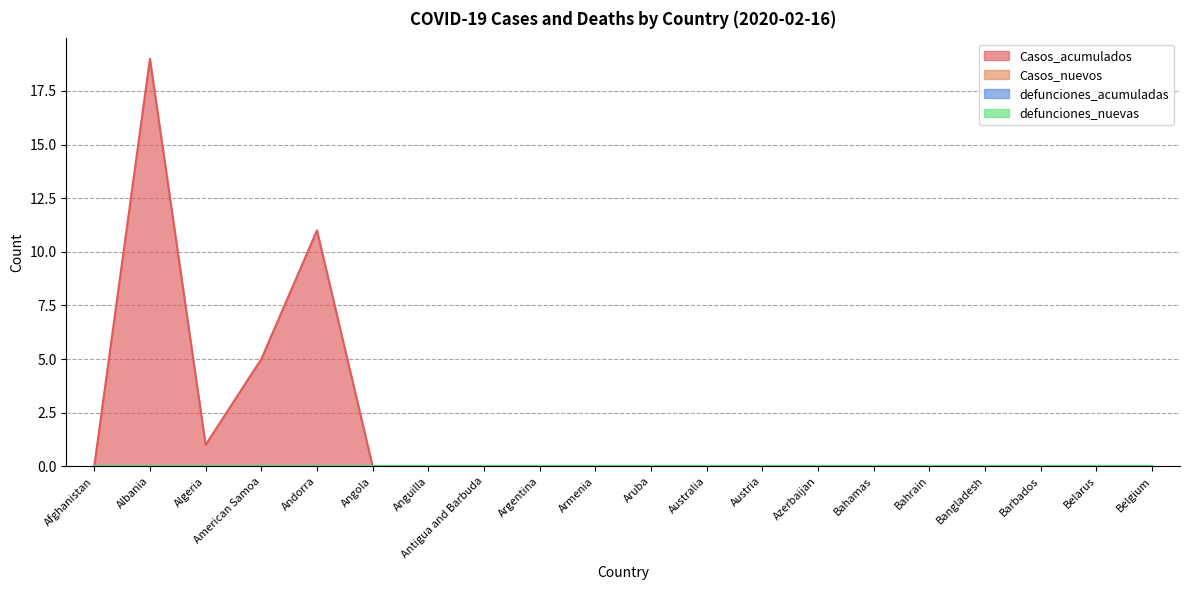

True or false: Casos_acumulados and defunciones_nuevas cross at least once.

False